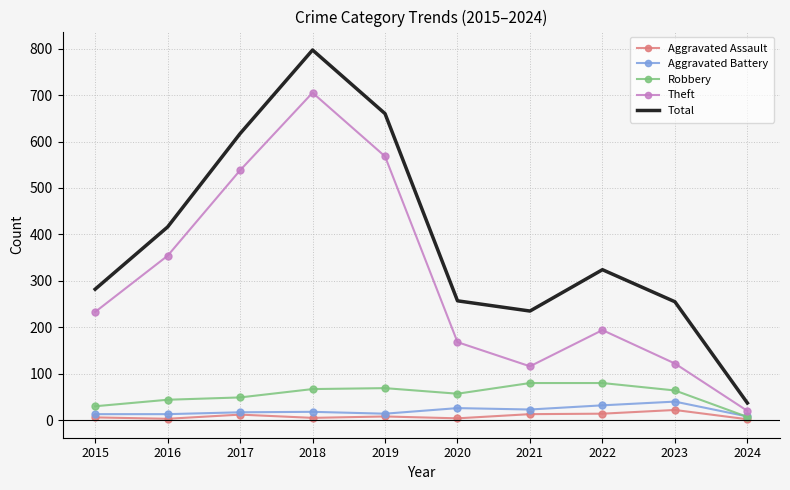

What is the average value of the Aggravated Assault series?

9